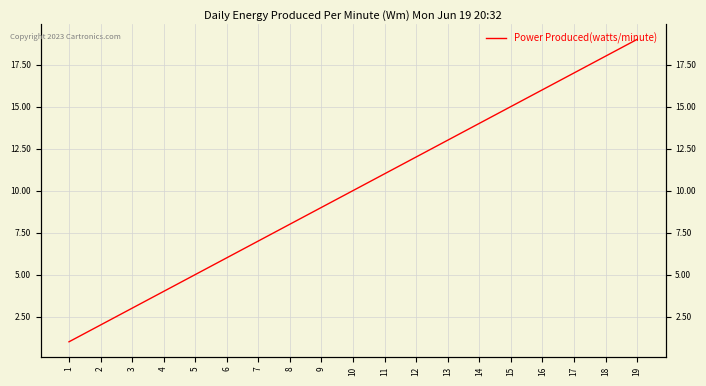

What is the average value?

10